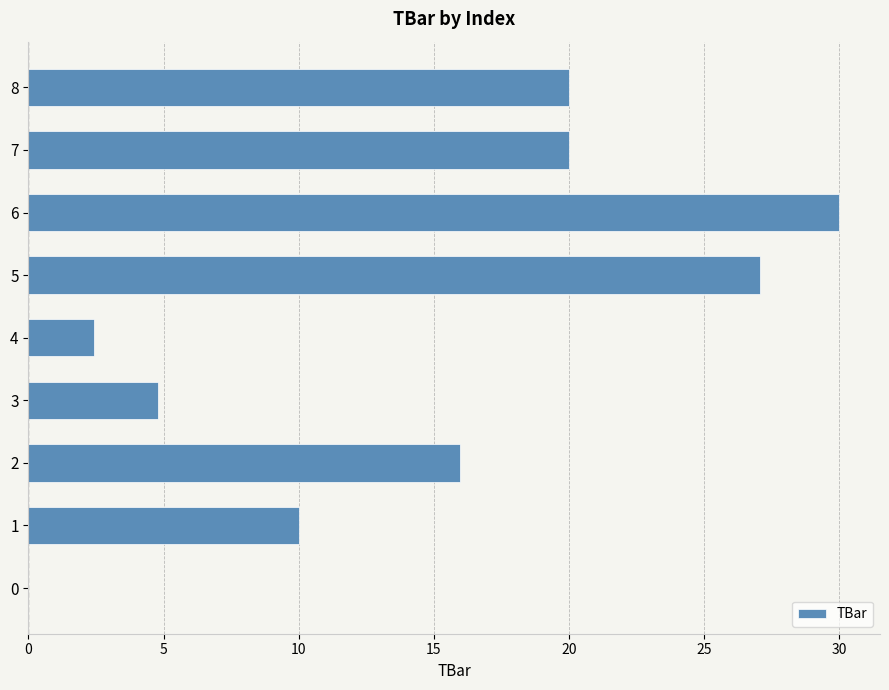

What is the change in value from 1 to 4?

-7.6